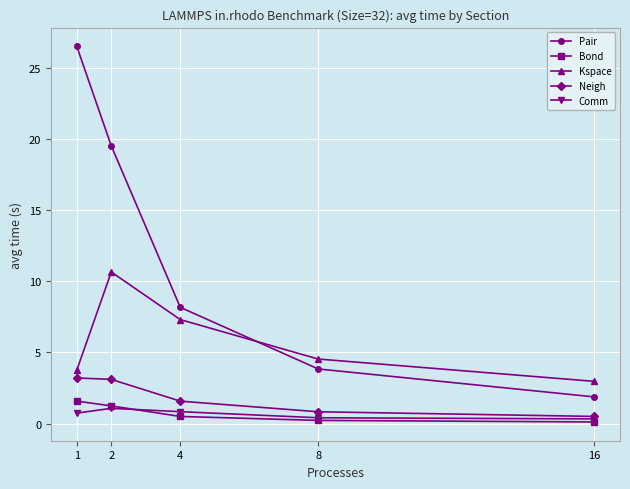

How many lines are shown in the chart?

5